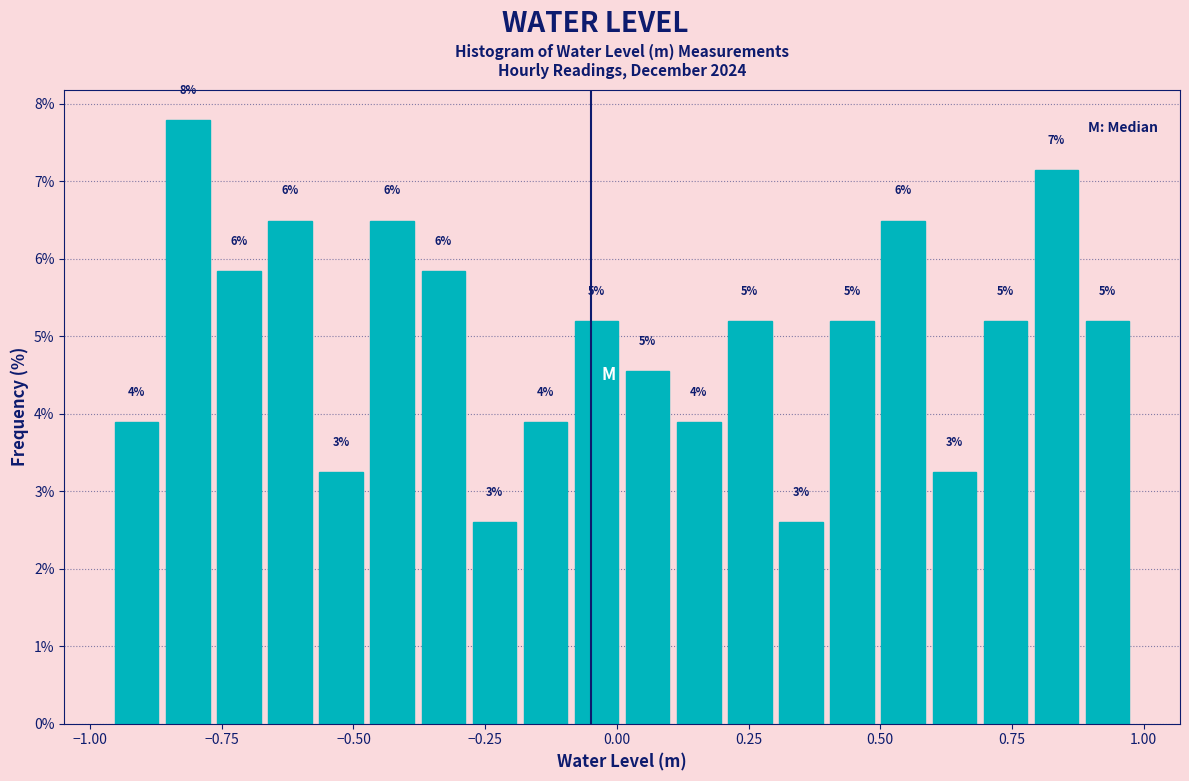

Around what value on the x-axis is the tallest bar? Give the approximate position of its centre, as read against the axis.

-0.80